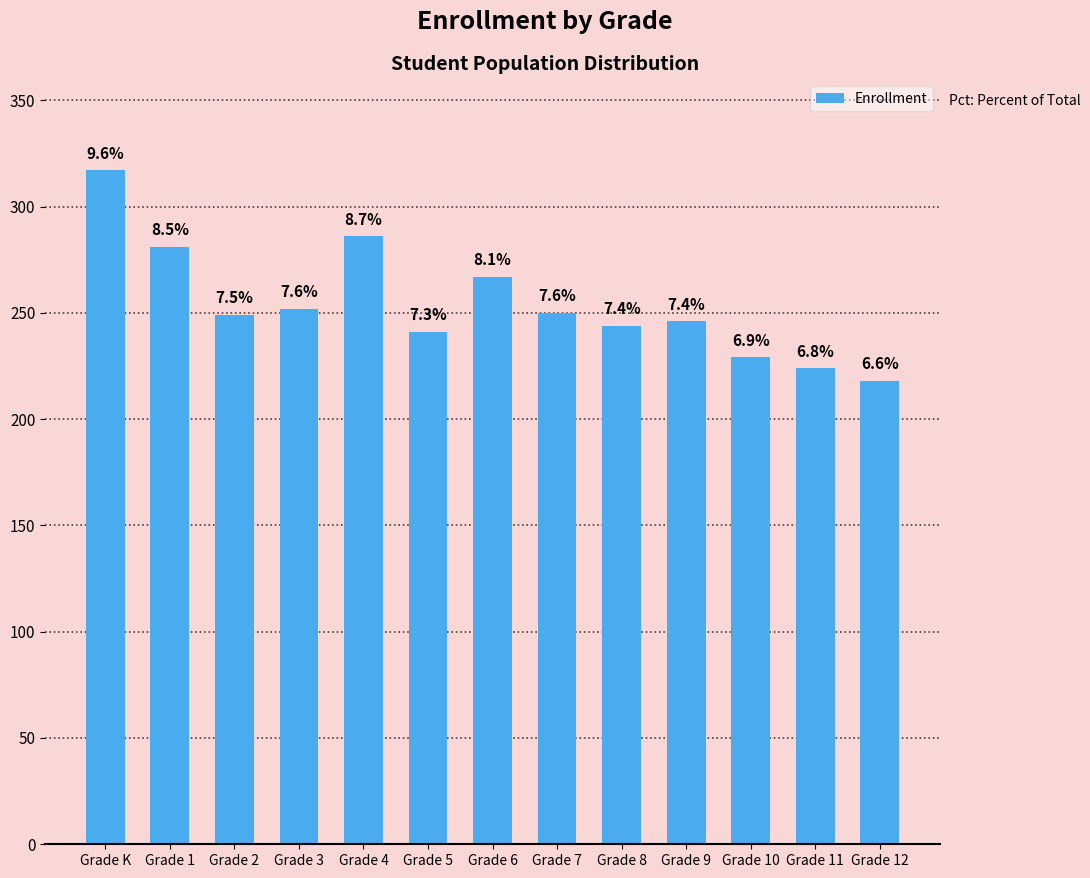

Reading left to right, extract all data points from this chart.

Grade K=317	Grade 1=281	Grade 2=249	Grade 3=252	Grade 4=286	Grade 5=241	Grade 6=267	Grade 7=250	Grade 8=244	Grade 9=246	Grade 10=229	Grade 11=224	Grade 12=218